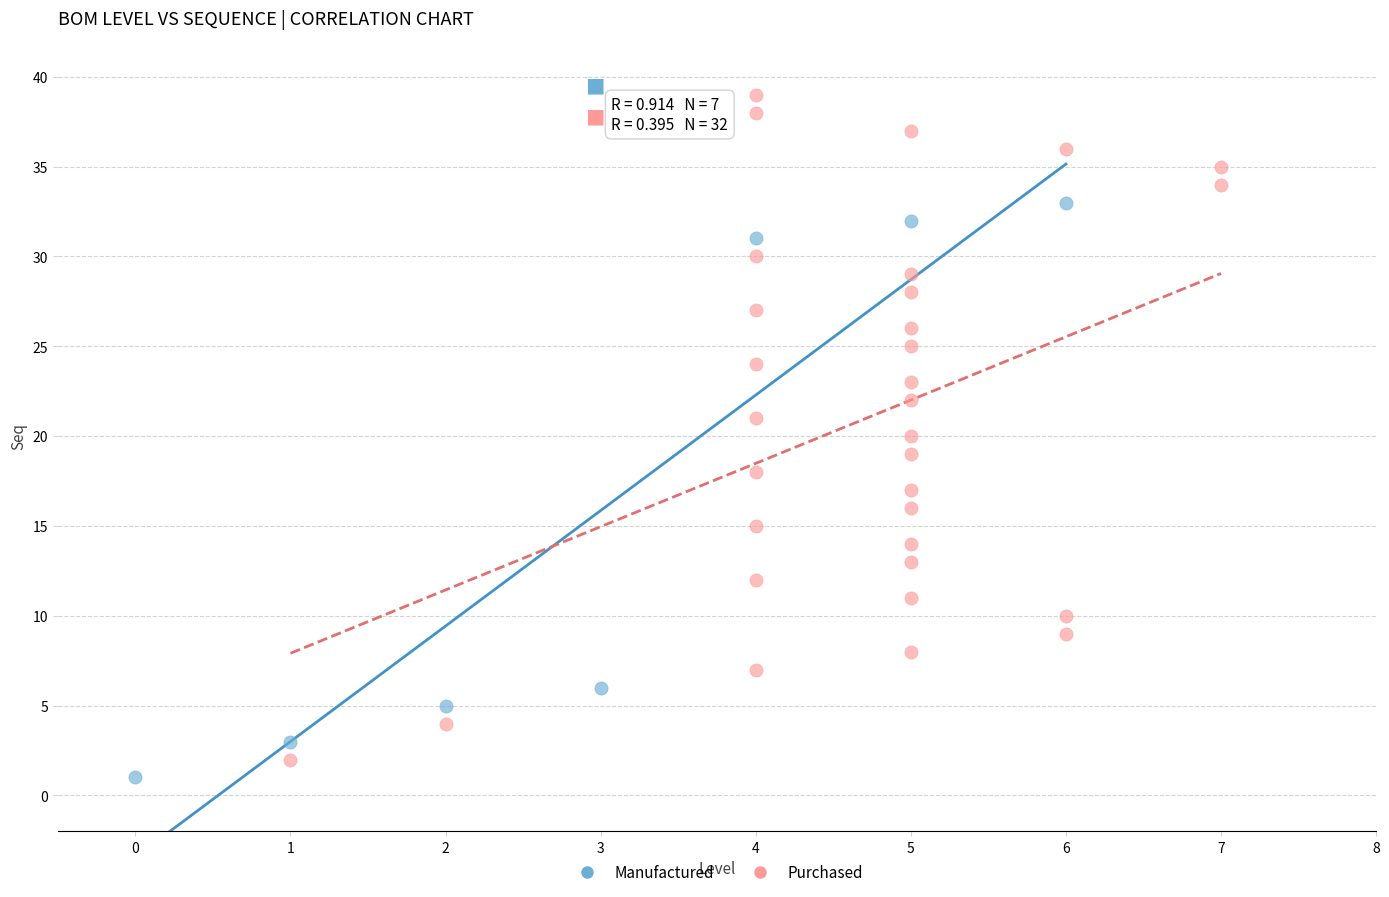

Which series has the largest Y range (max minus min)?

Purchased